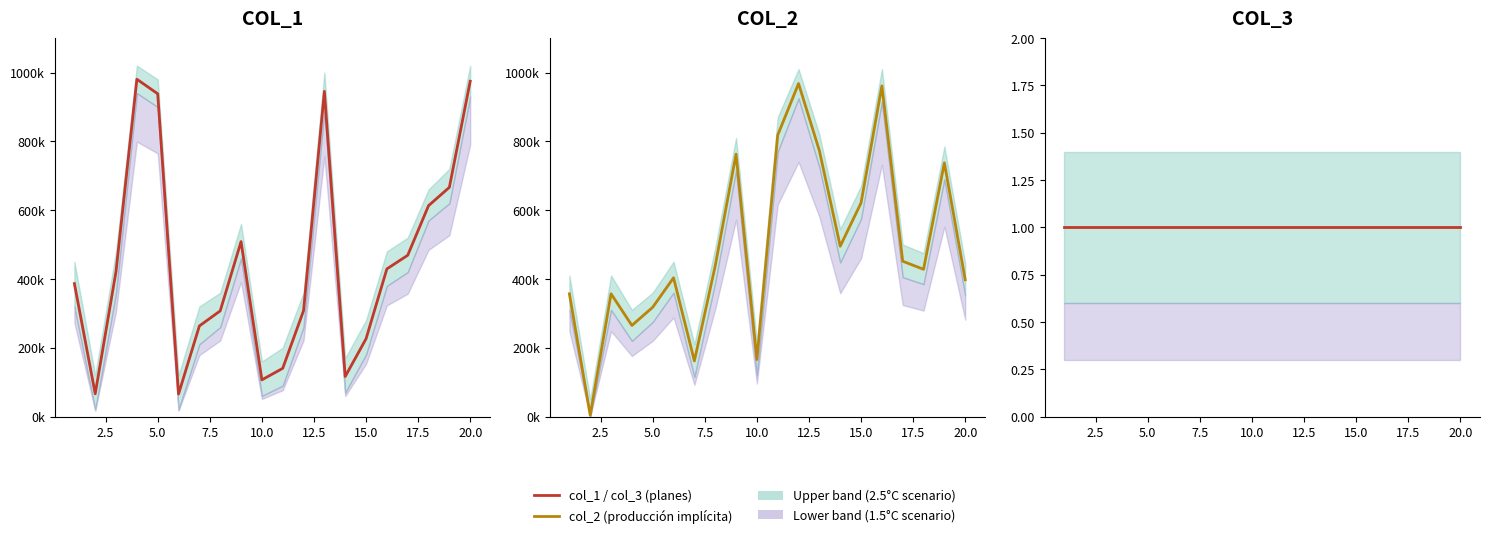

True or false: col_3 (planes) has a value of 1 at 20.0.

True